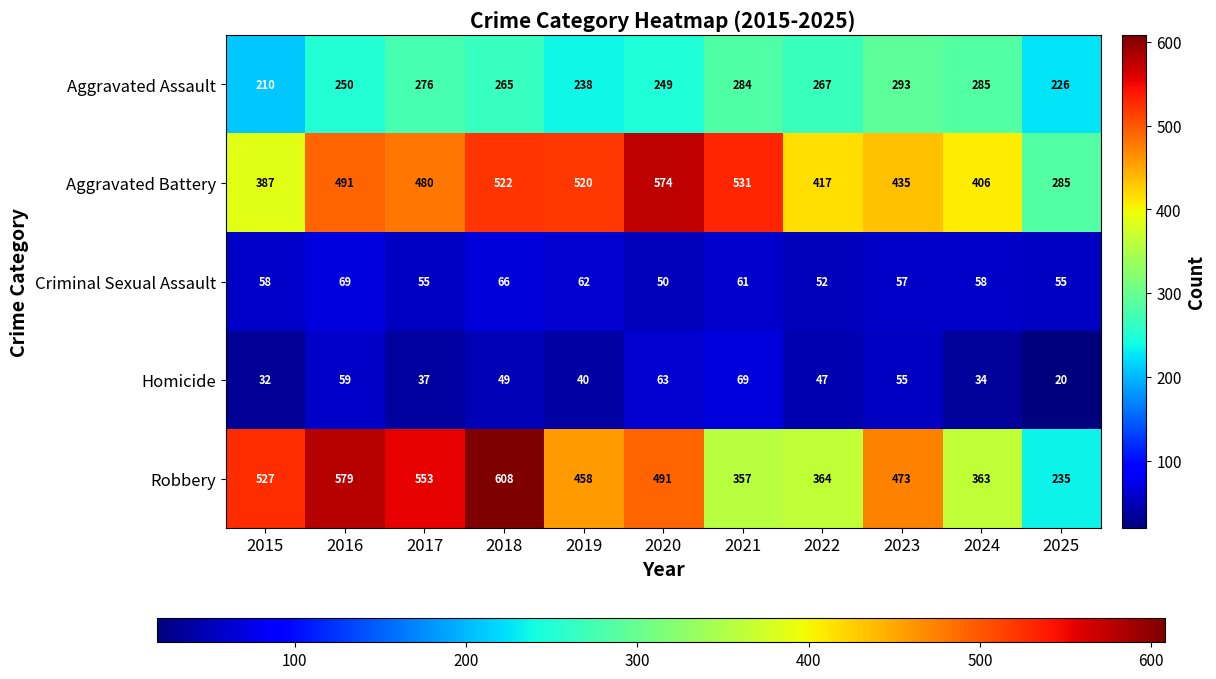

The value of Aggravated Battery at 2023 is 435. True or false?

True